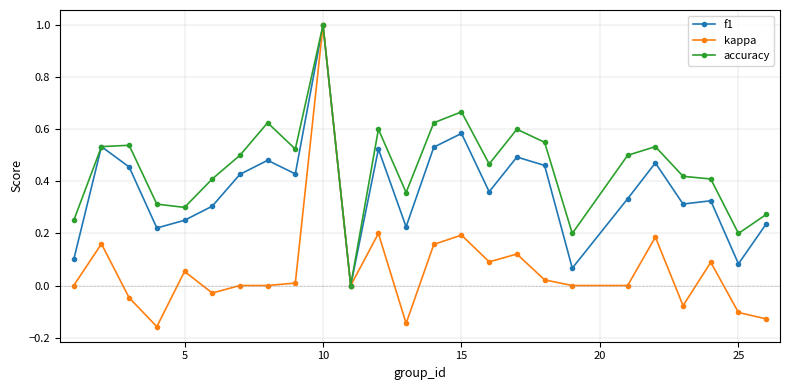

Which series has the widest spread of values?

kappa